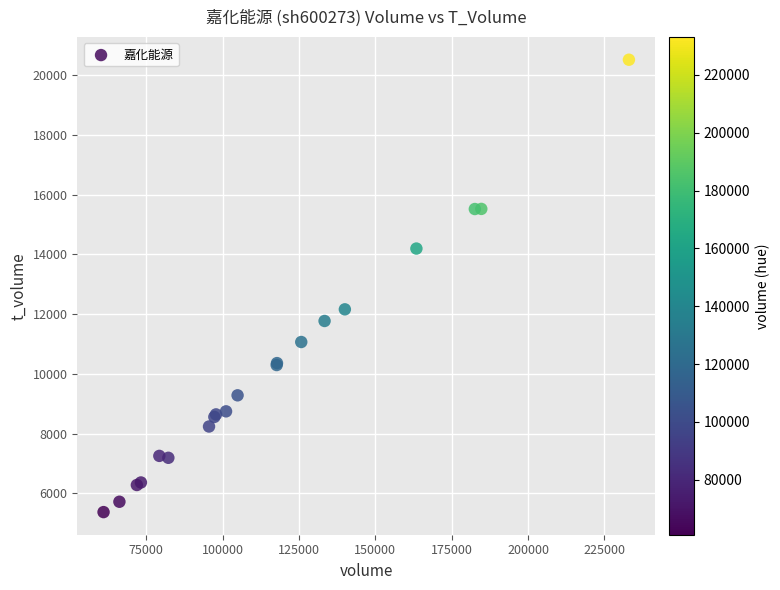

What Y value in the scatter plot is closest to 12947?

12162